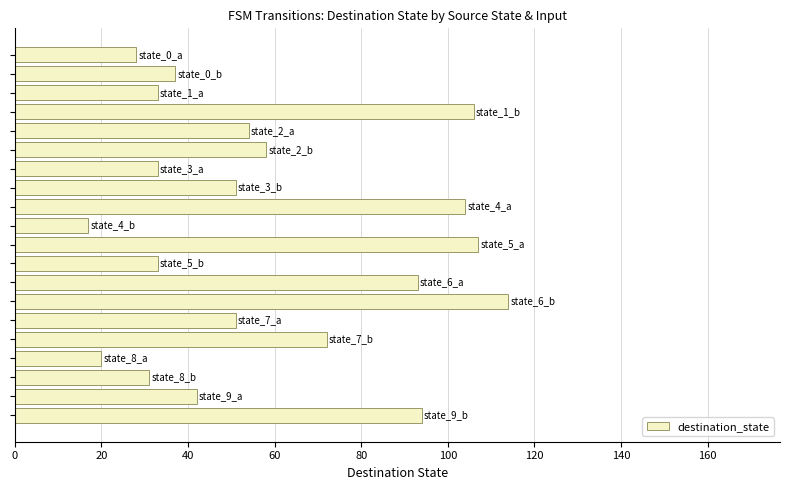

What is the difference between the second highest and second lowest values?

87